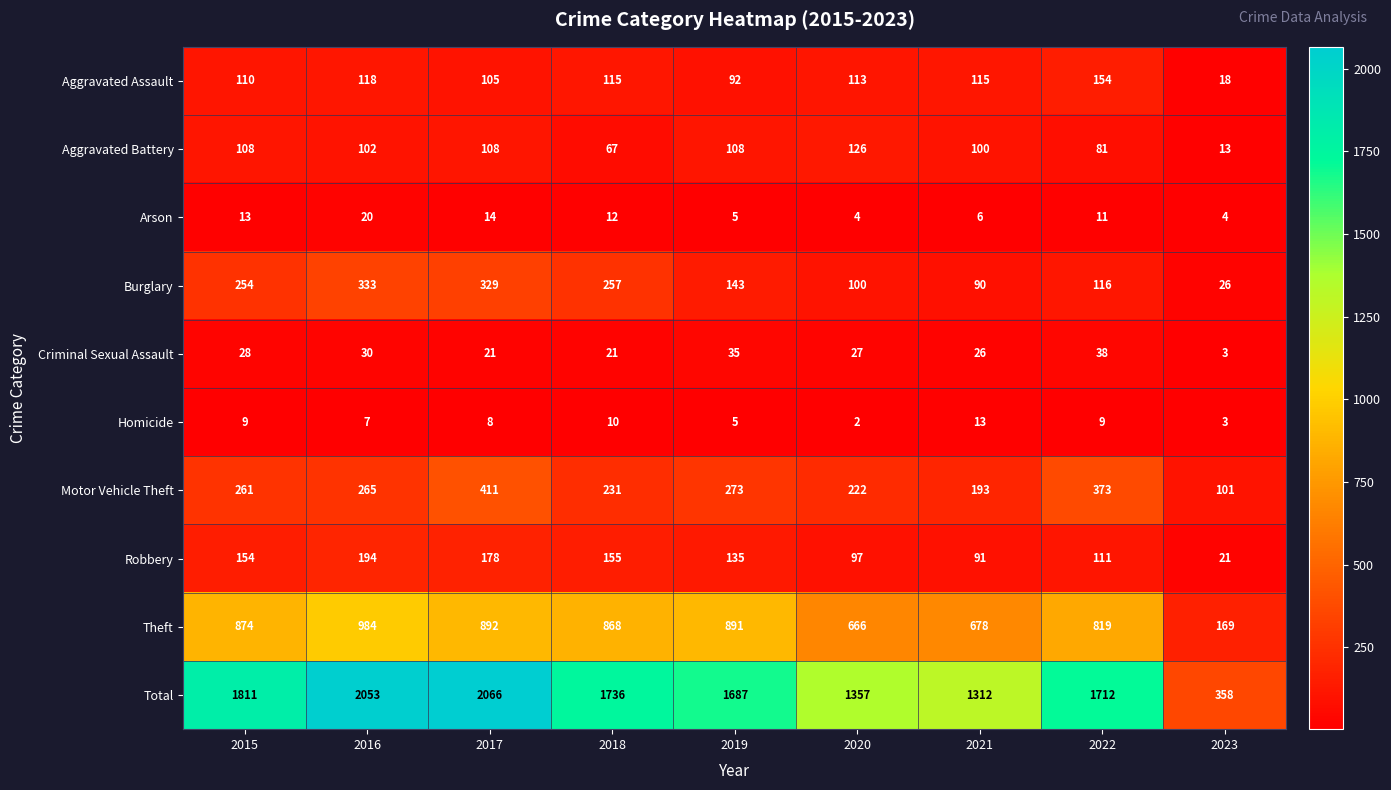

What is the sum of all Aggravated Assault values?

940